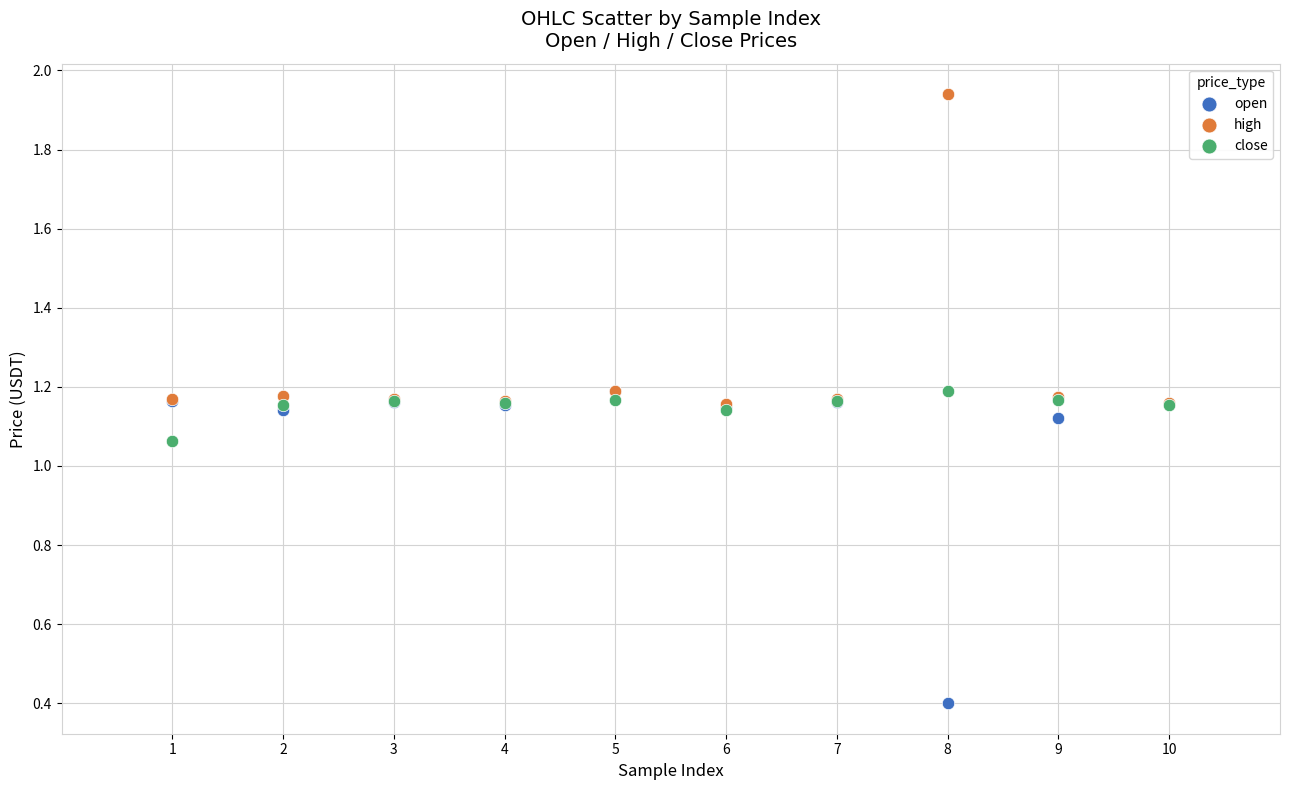

Which series reaches the maximum Y coordinate?

high